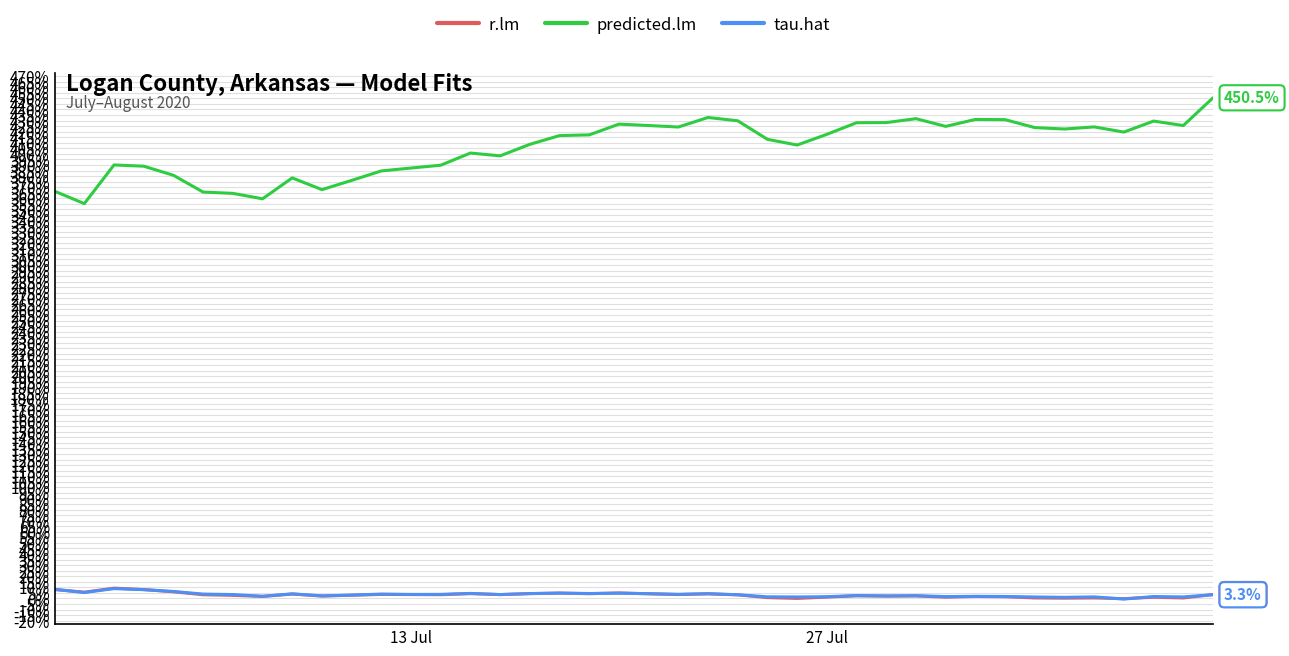

Does the chart have visible grid lines?

Yes